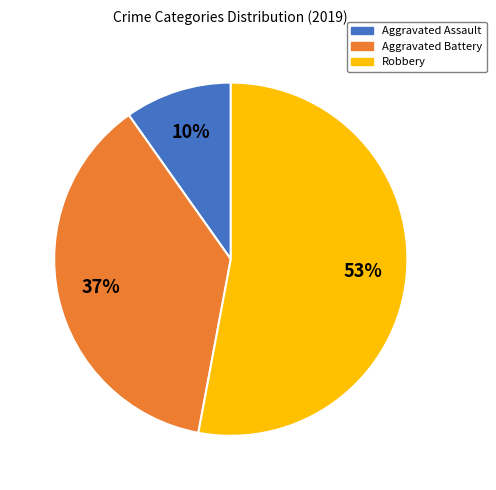

Rank the categories by value from lowest to highest.

Aggravated Assault, Aggravated Battery, Robbery